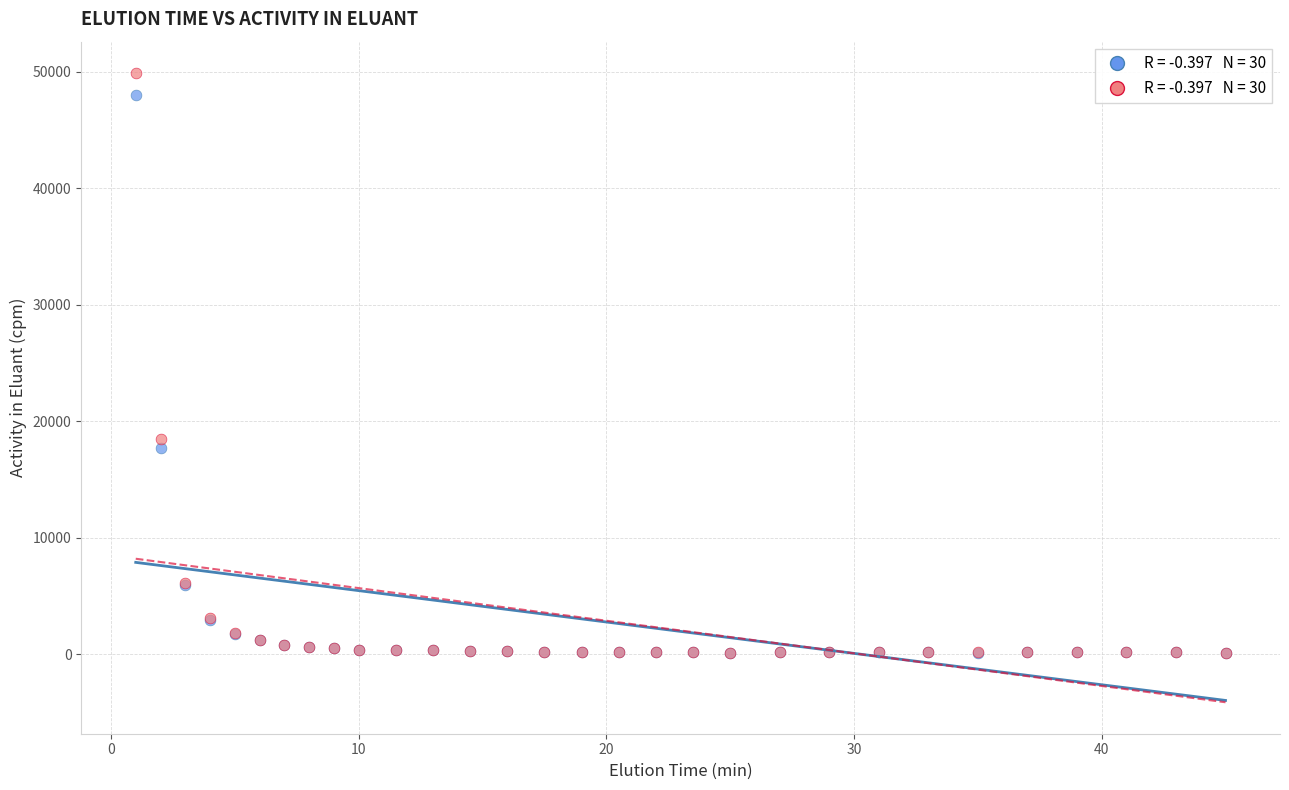

Across all series, what Y value is closest to 25003?

18443.8